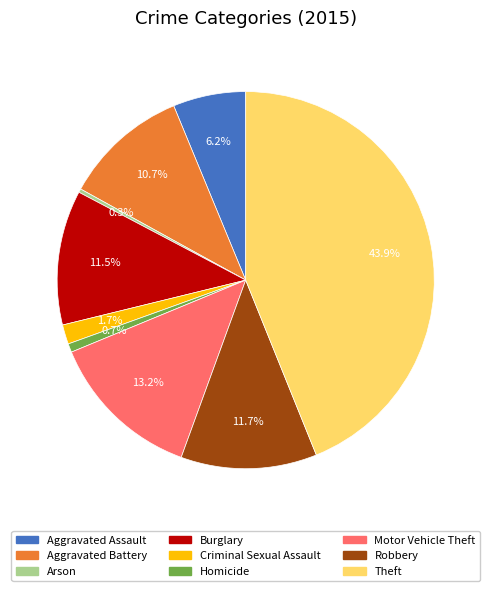

How many segments does this pie chart have?

9